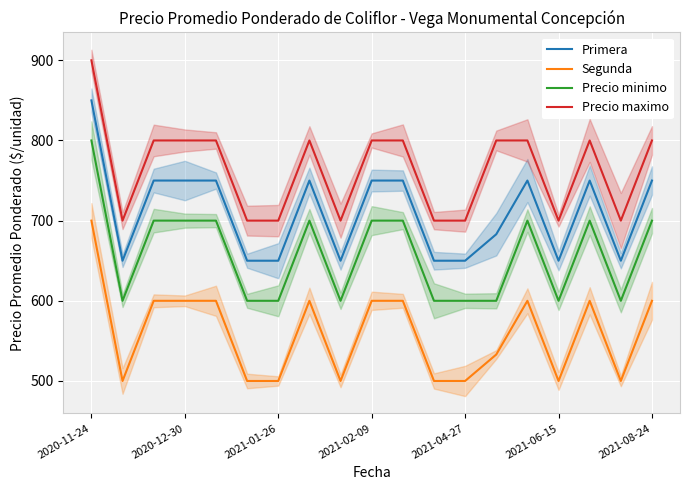

At how many categories does at least one series exceed 665?

19